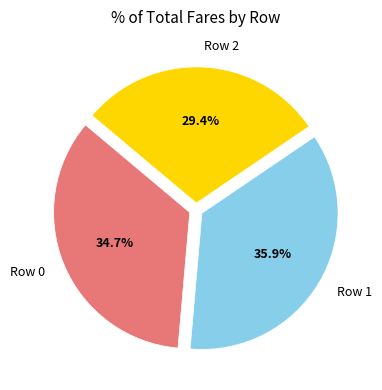

Rank the categories by value from highest to lowest.

Row 1, Row 0, Row 2